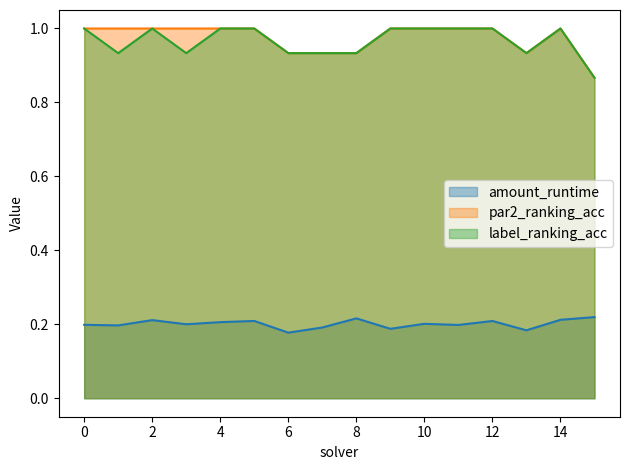

What is the average value of the amount_runtime (line) series?

0.2